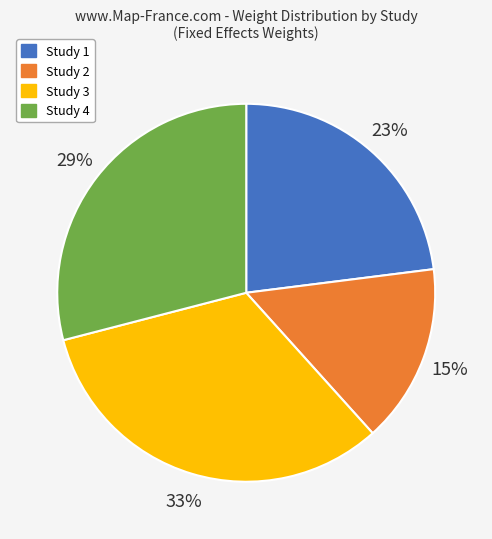

How many segments does this pie chart have?

4